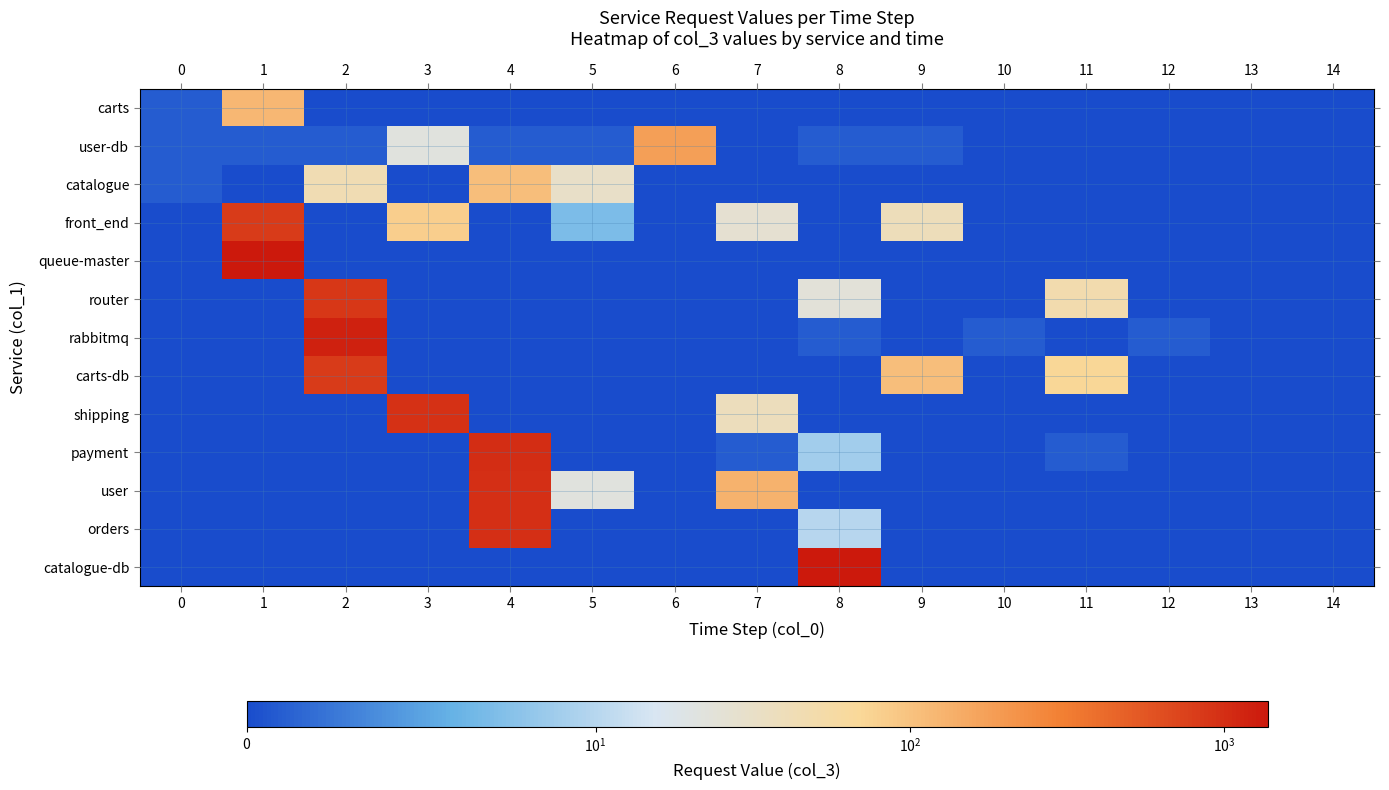

What is the spread (max minus min) of values at 4?

1020